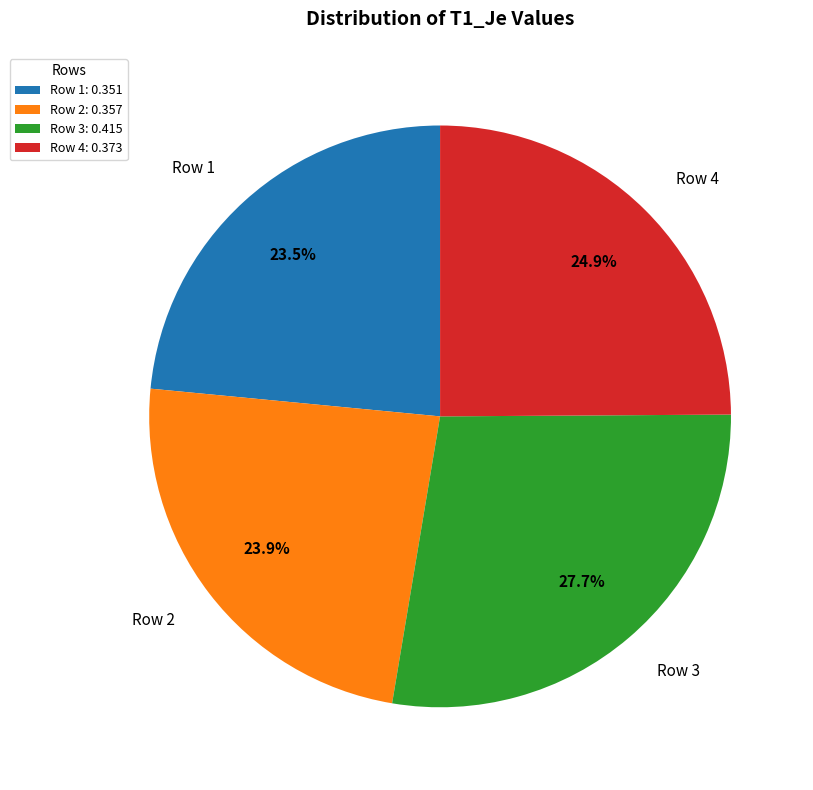

How many segments does this pie chart have?

4